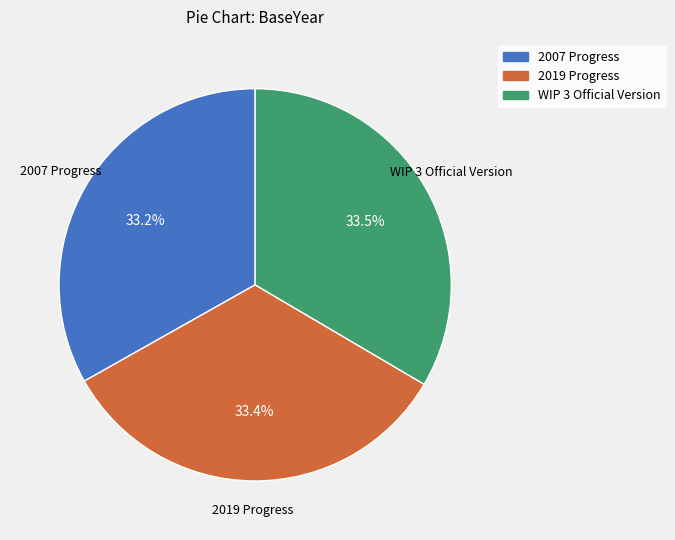

Is there any slice that represents more than half of the pie?

No